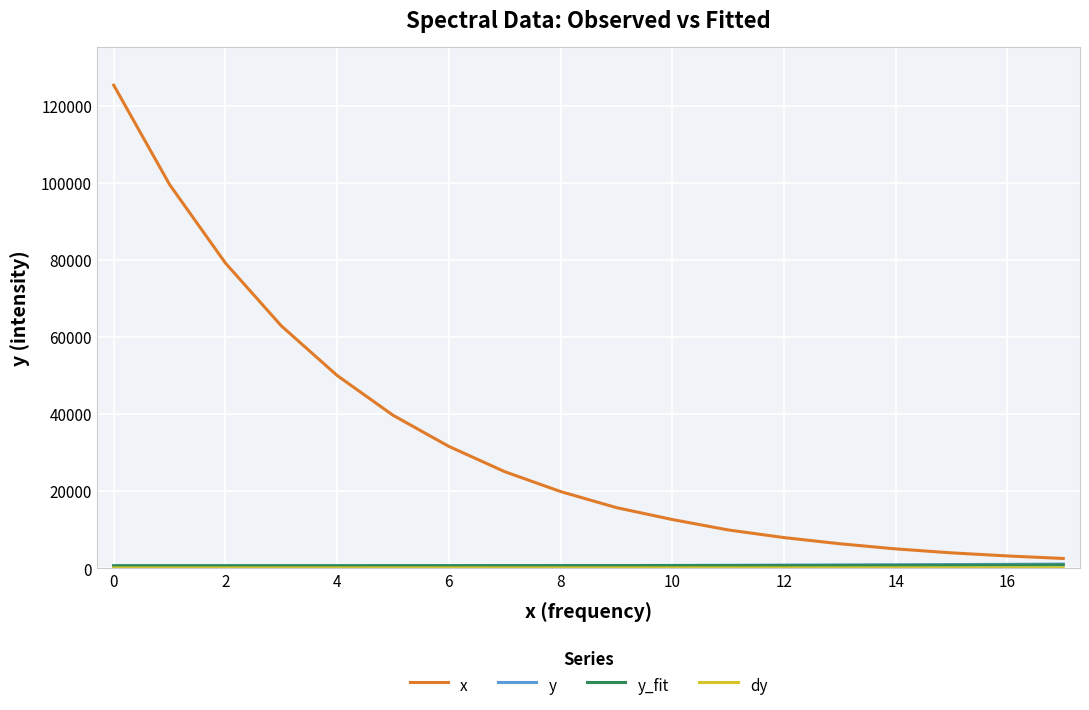

Which series has the largest range (max minus min)?

x